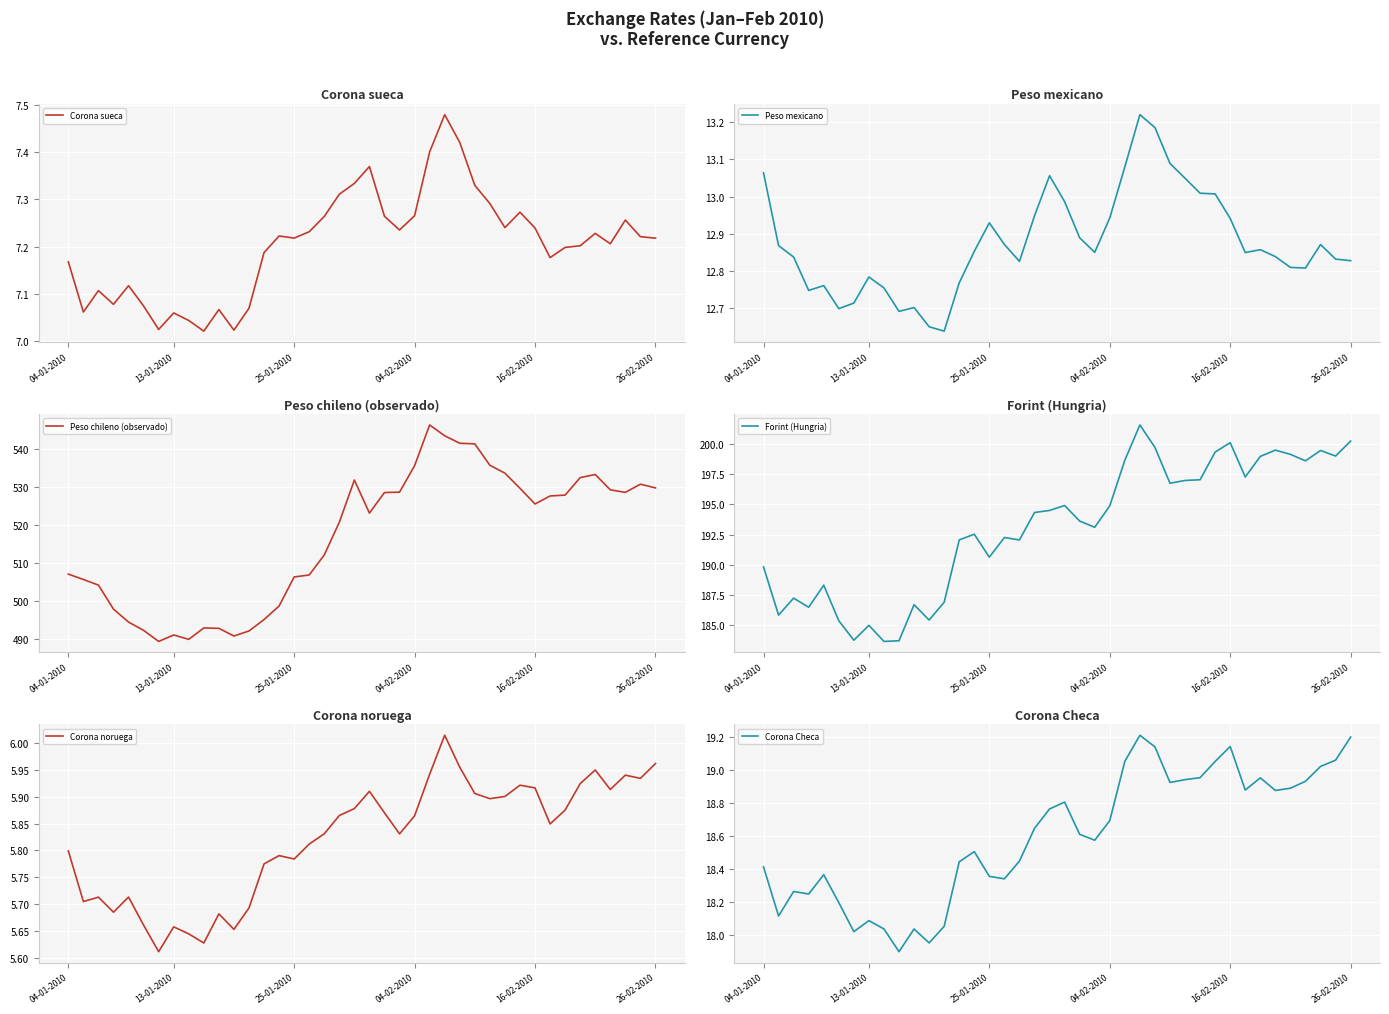

Where is Corona Checa nearest to the value 18?

6